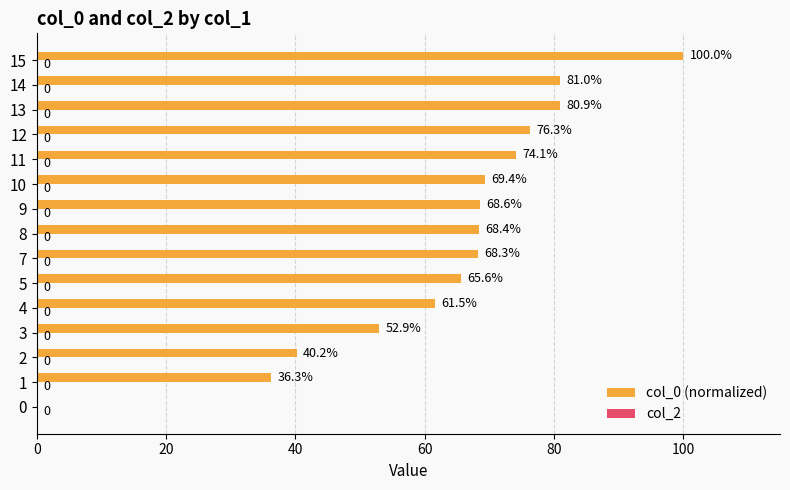

Which has a higher value, 9 or 0?

9